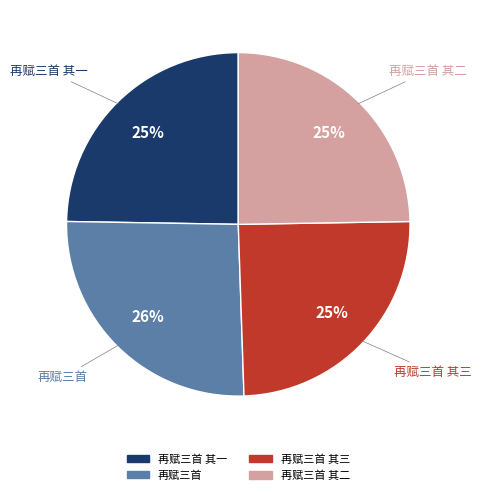

Count the number of slices in the pie.

4